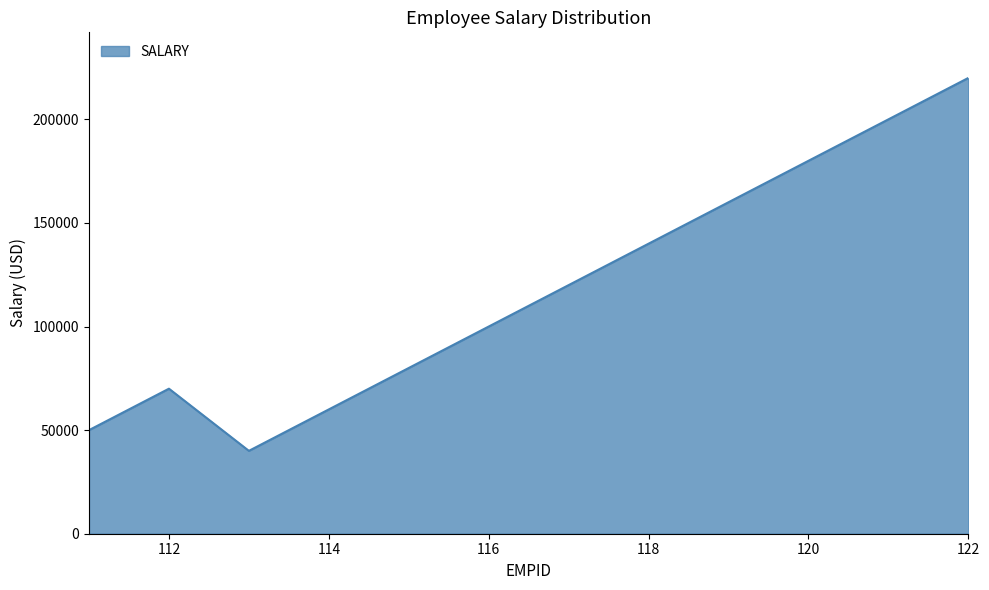

What is the smallest value displayed?

40000